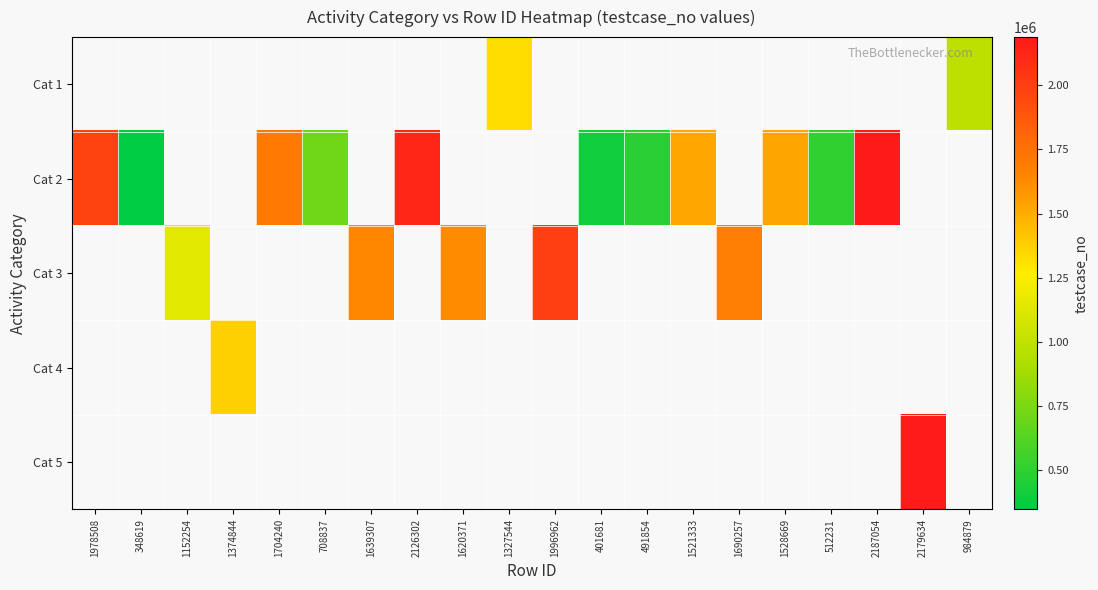

How many data points in Cat 2 are above 491855?

8